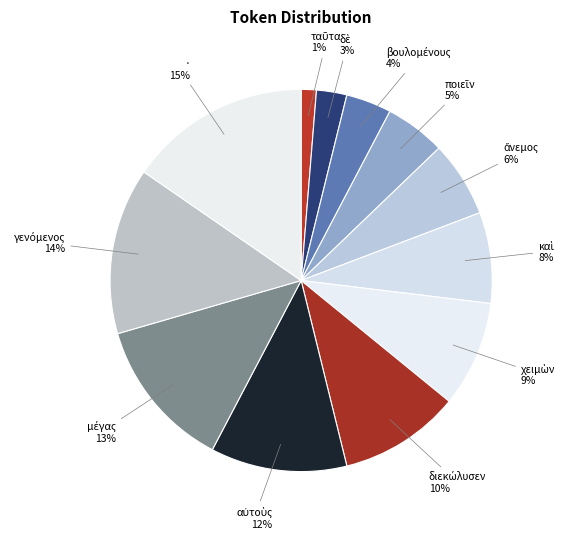

How many segments does this pie chart have?

12